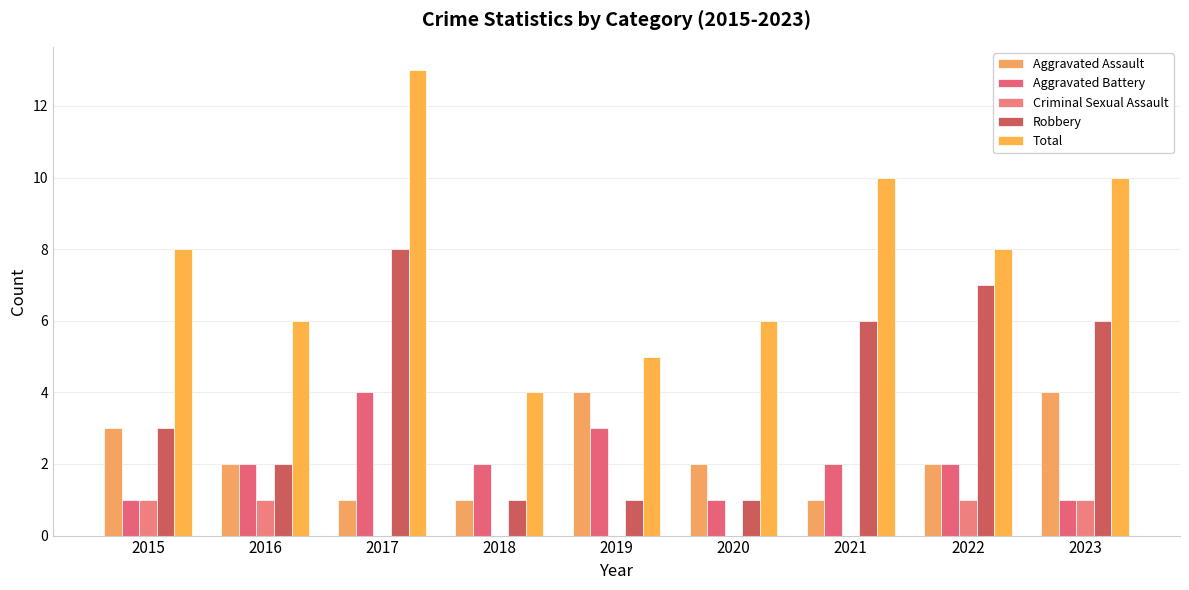

What is the sum of the Criminal Sexual Assault values at 2019 and 2015?

1